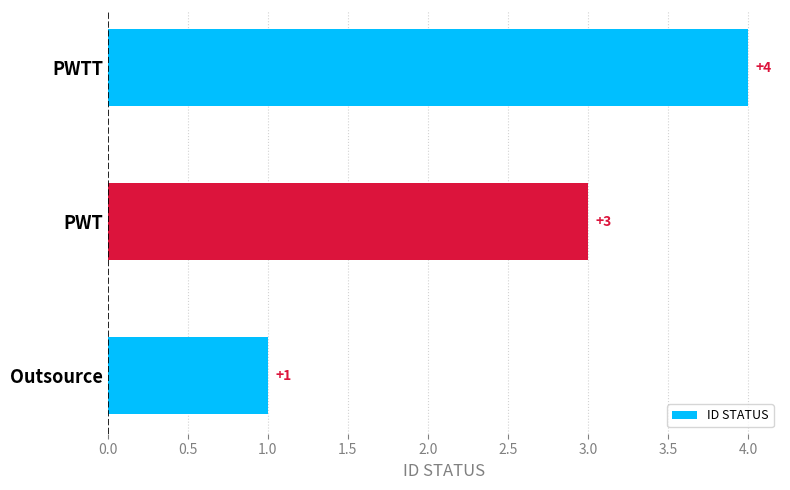

Reading bottom to top, extract all data points from this chart.

Outsource=1	PWT=3	PWTT=4